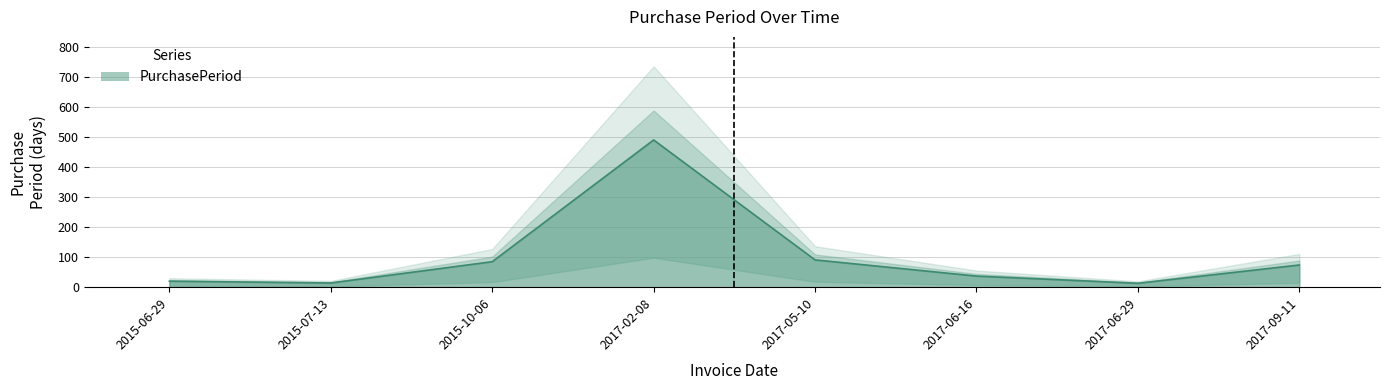

Reading left to right, what are all the values shown in this chart?

20	14	85	491	91	37	13	74